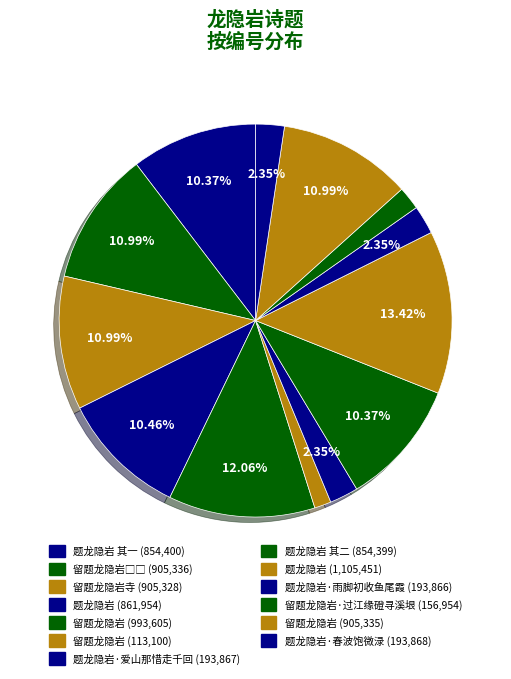

How many slices are in this pie chart?

13